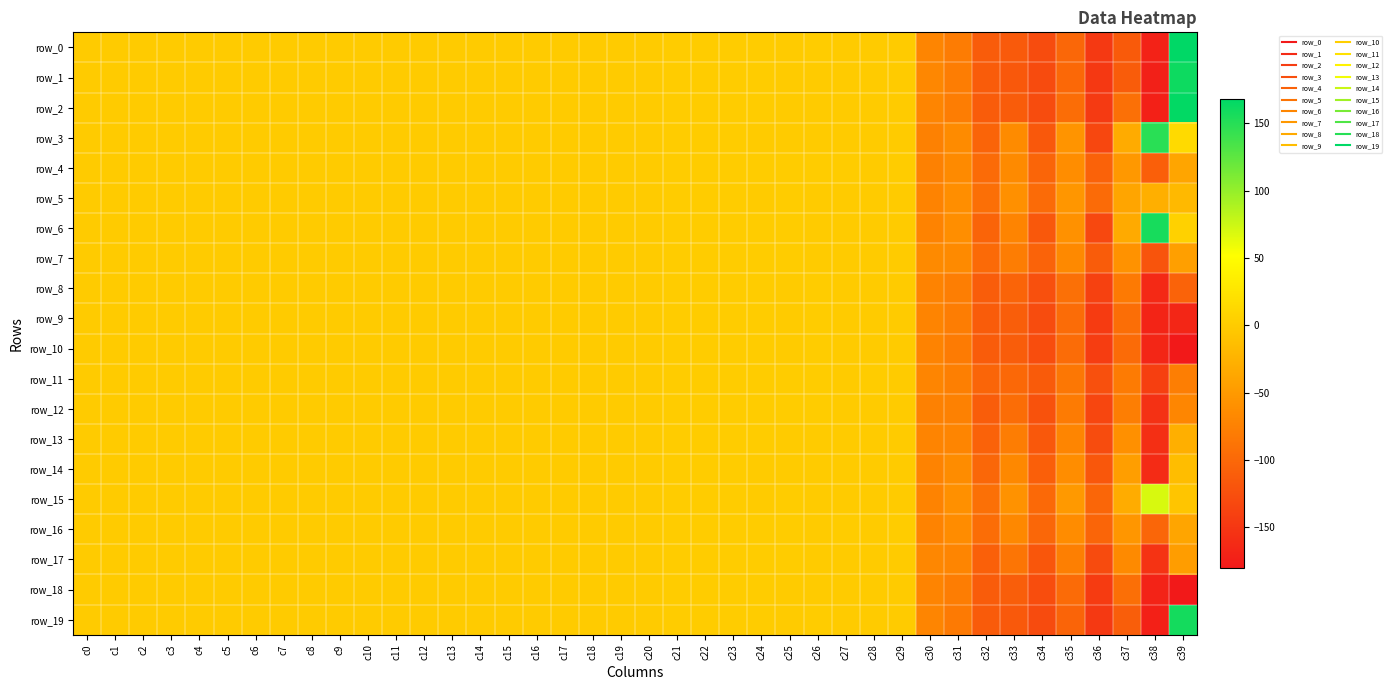

Which series has the widest spread of values?

row_0